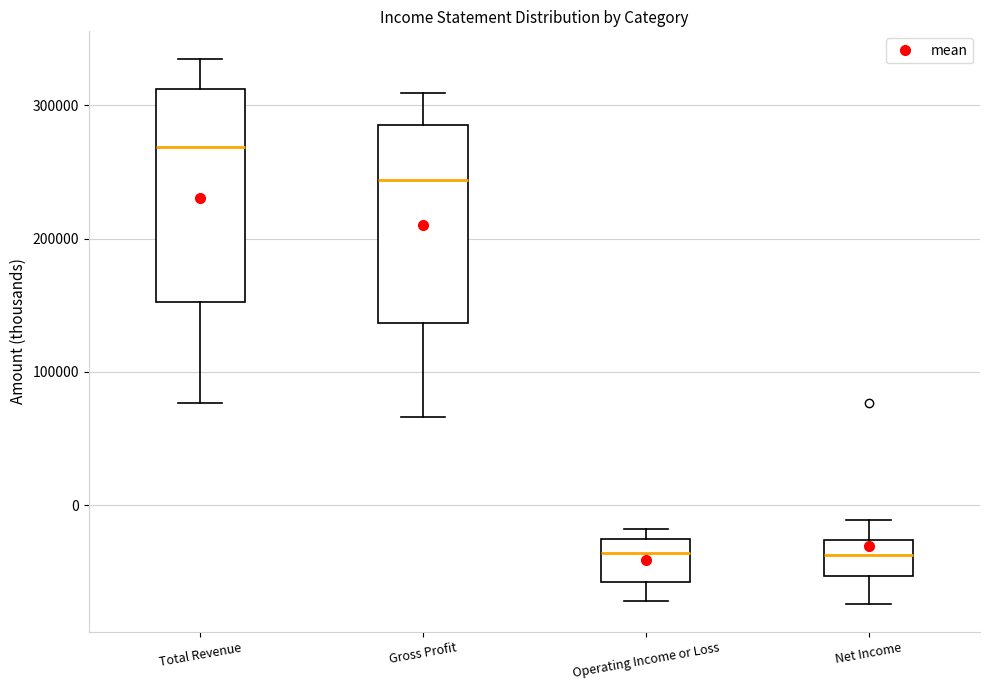

Reading left to right, transcribe this box plot: for each box, give where its median line is, the range the box spans, and where its two whiskers end, as read against the y-axis. The values are not printed on the chart, so give them approximately, as read against the axis.

Total Revenue: median 270000, box 150000 to 310000, whiskers 80000 to 340000
Gross Profit: median 240000, box 140000 to 290000, whiskers 70000 to 310000
Operating Income or Loss: median -40000, box -60000 to -30000, whiskers -70000 to -20000
Net Income: median -40000, box -50000 to -30000, whiskers -70000 to -10000